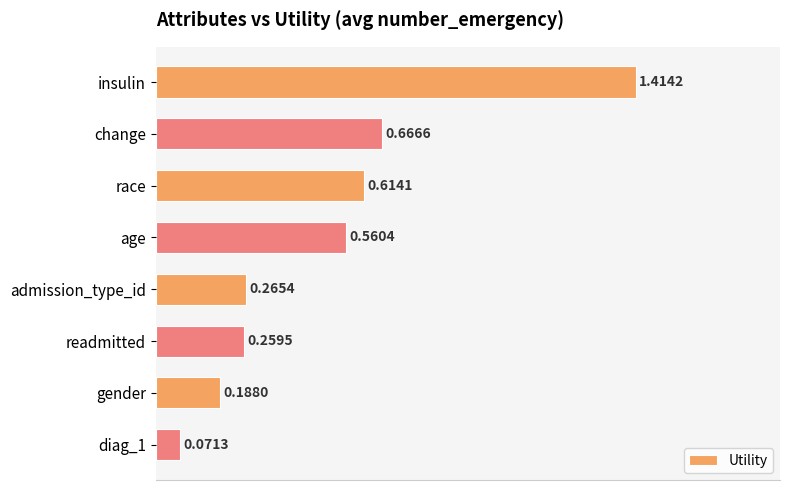

What is the label of the 7th bar from the top?

gender